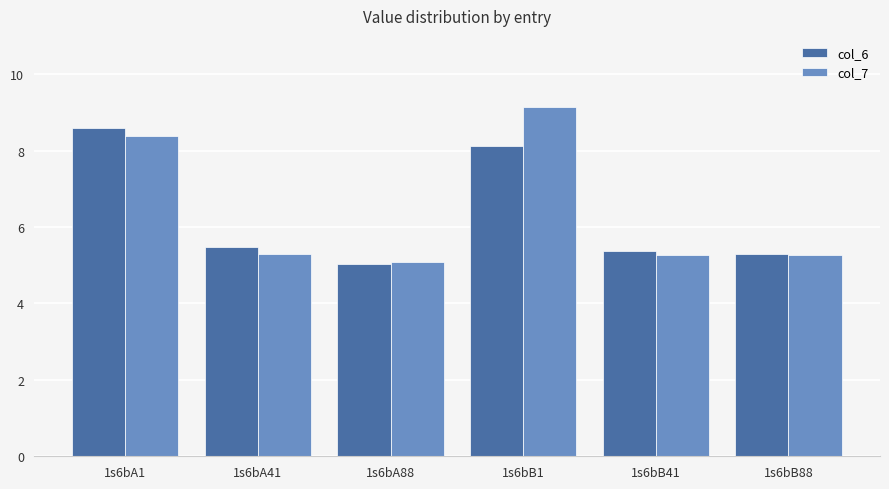

What is the label of the 5th bar from the right?

1s6bA41